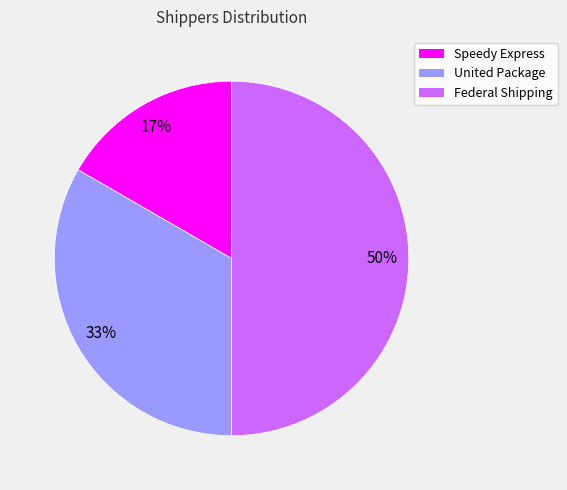

How many segments does this pie chart have?

3